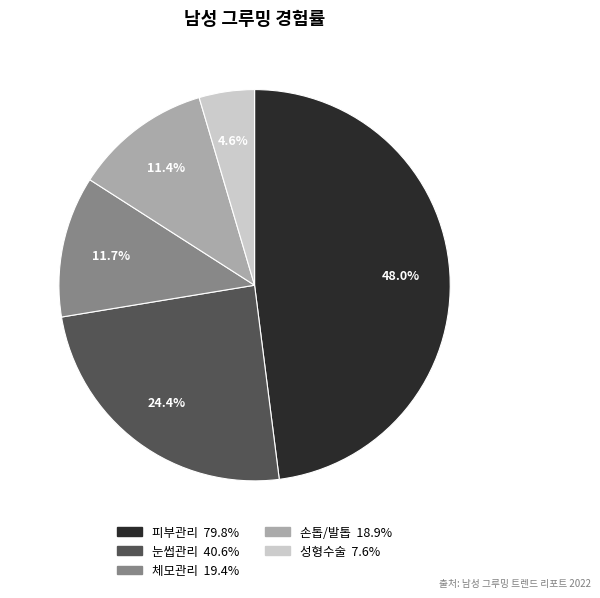

Which category has the smallest portion of the pie?

성형수술